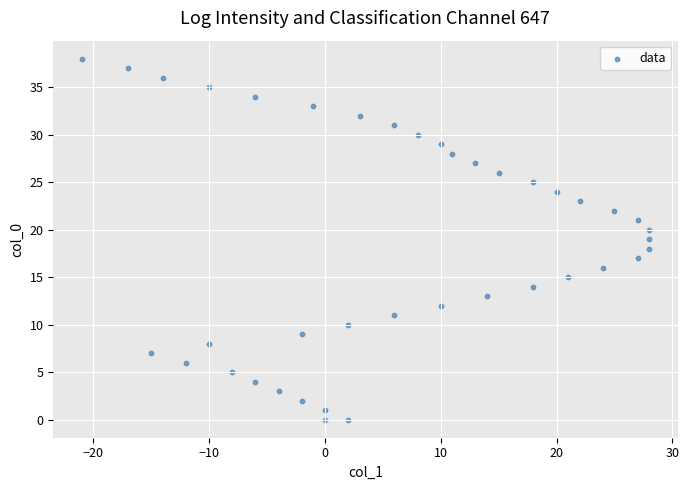

What is the range of X values (max minus min)?

49